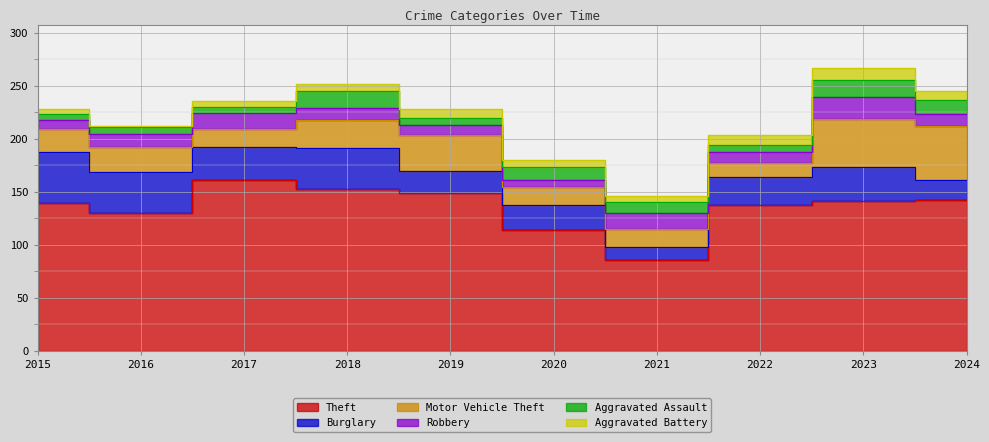

Reading left to right, what are all the values shown in this chart?

Theft: 139	130	161	153	149	114	86	138	141	142
Burglary: 49	39	31	38	21	24	12	26	32	19
Motor Vehicle Theft: 21	23	17	27	34	17	17	13	46	51
Robbery: 9	13	15	11	9	6	15	11	20	11
Aggravated Assault: 5	6	6	16	7	12	10	6	16	14
Aggravated Battery: 5	1	6	7	8	7	6	10	12	8